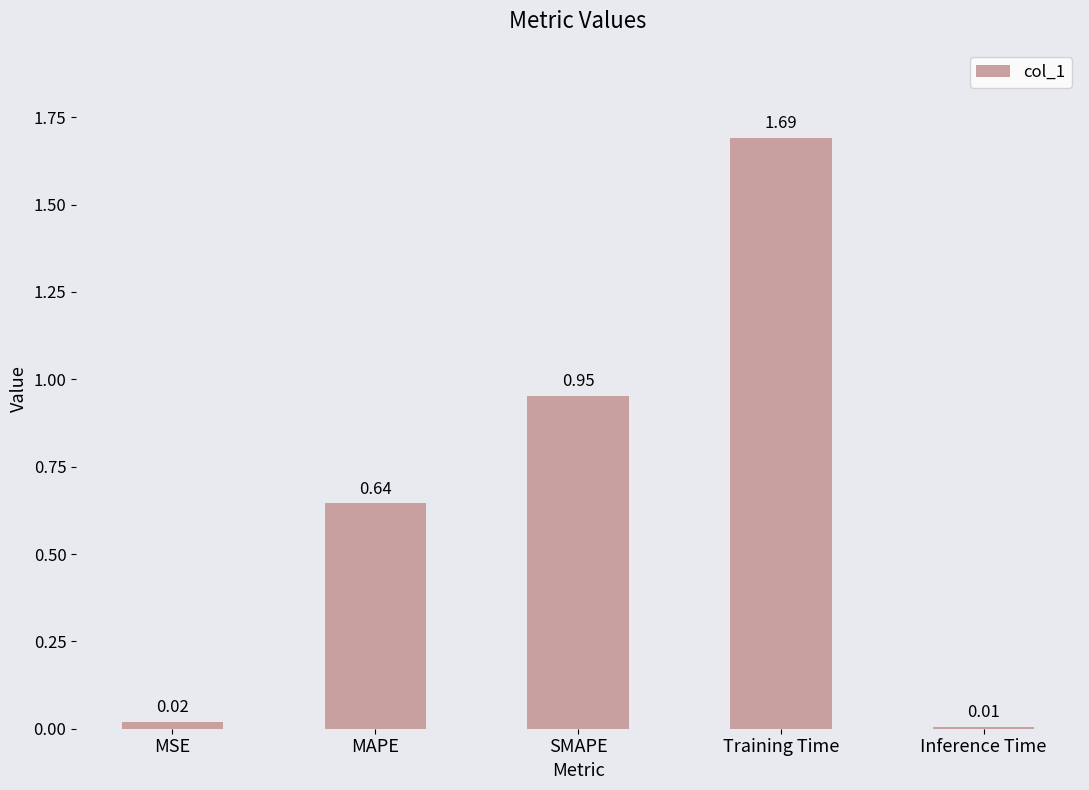

What is the difference between the maximum and minimum values?

1.7